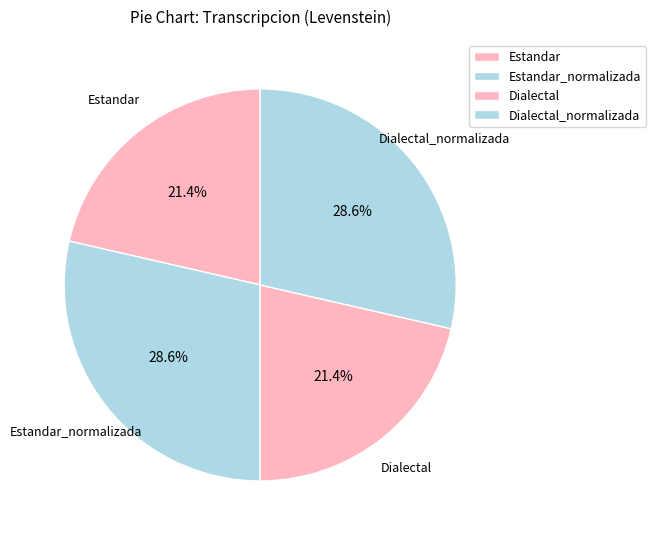

Which slice is the largest?

Estandar_normalizada